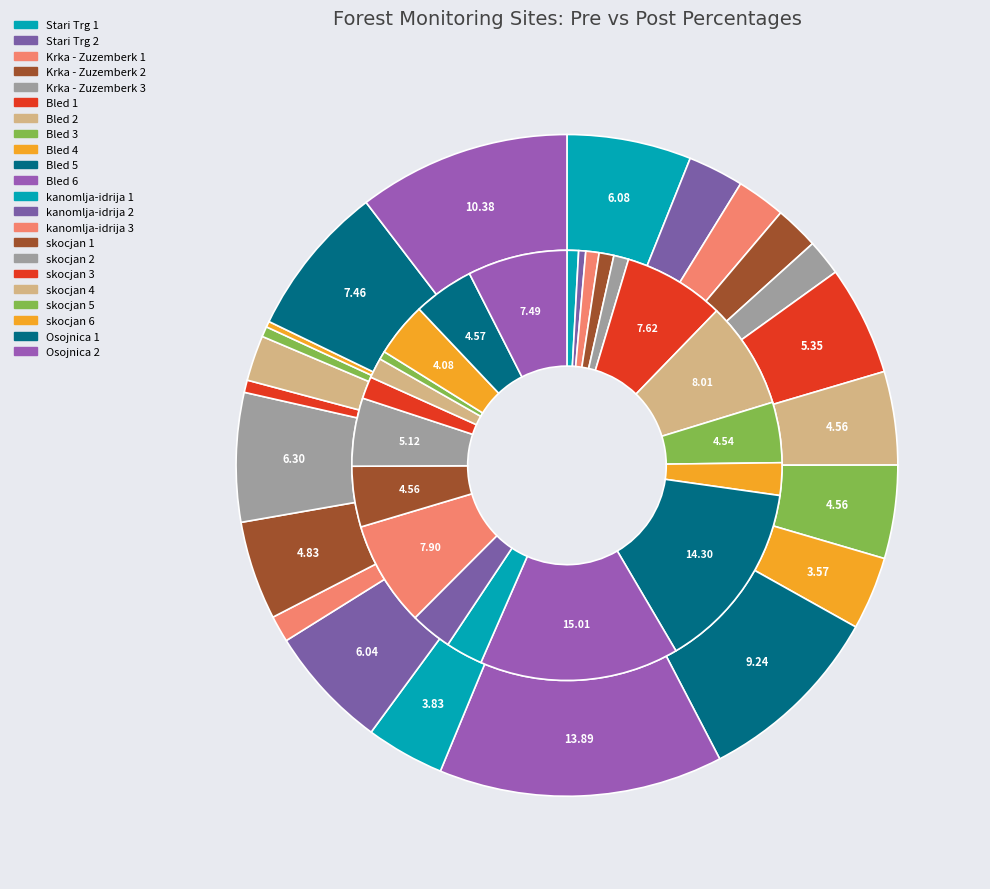

To the nearest percent, what is the difference between the skocjan 6 and Bled 2 slice percentages?

4%